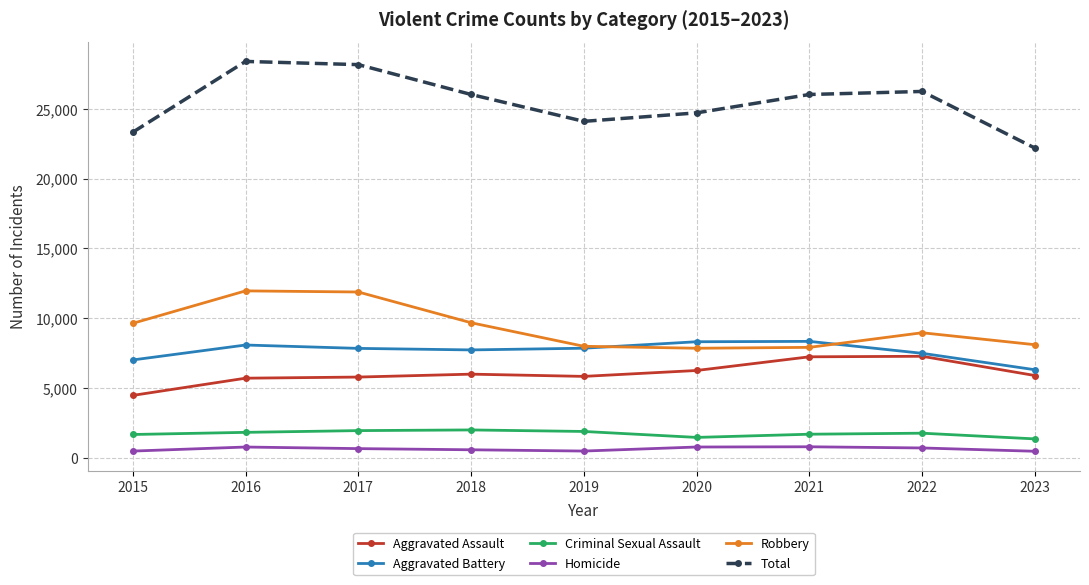

What are all the series names shown in the legend?

Aggravated Assault, Aggravated Battery, Criminal Sexual Assault, Homicide, Robbery, Total